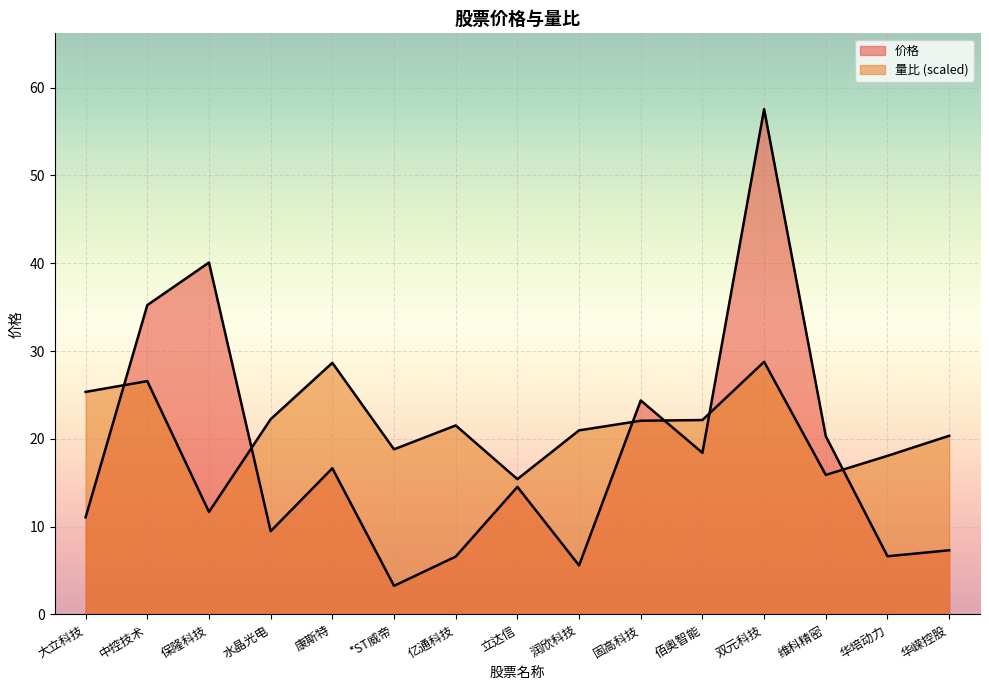

How many values in the 价格 series exceed 14?

8